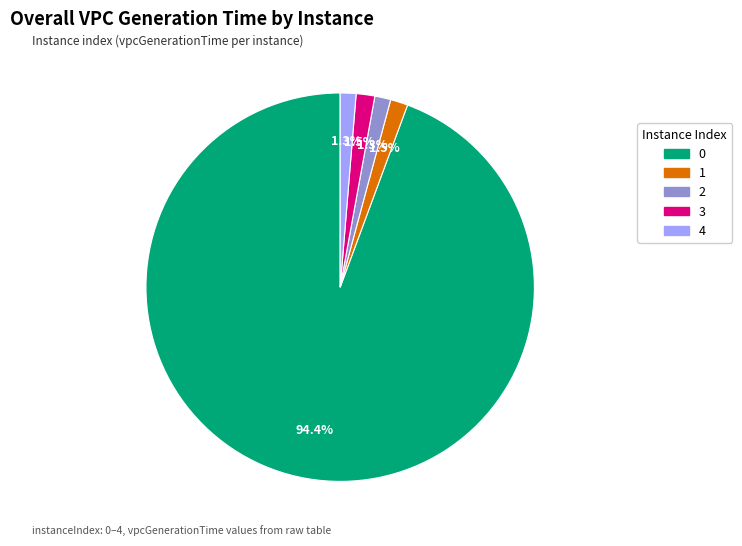

Is the sum of 4 and 0 greater than half?

Yes